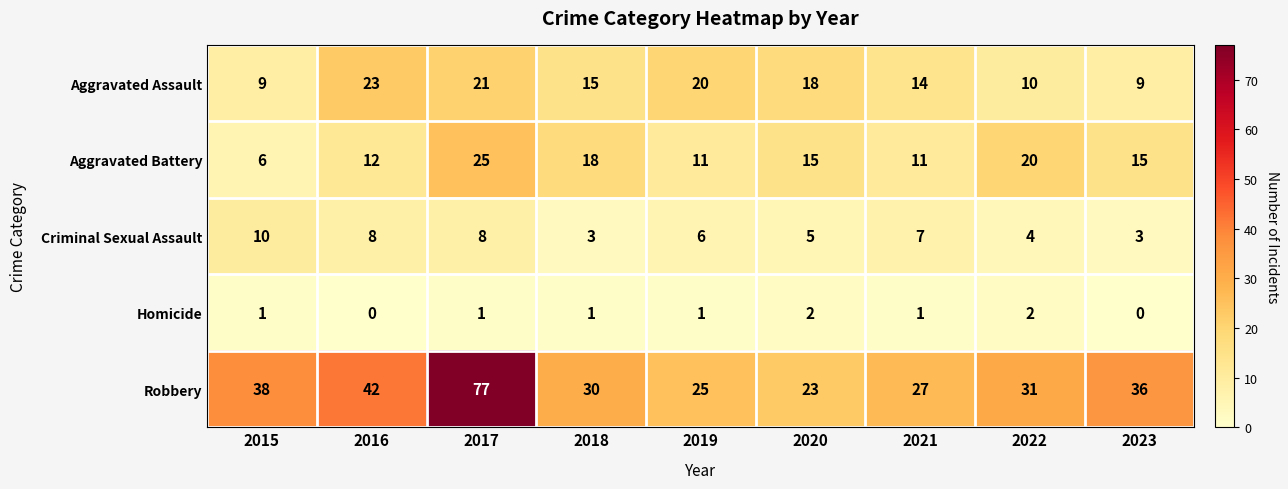

What is the approximate value of Aggravated Battery at 2017, to the nearest 5?

25